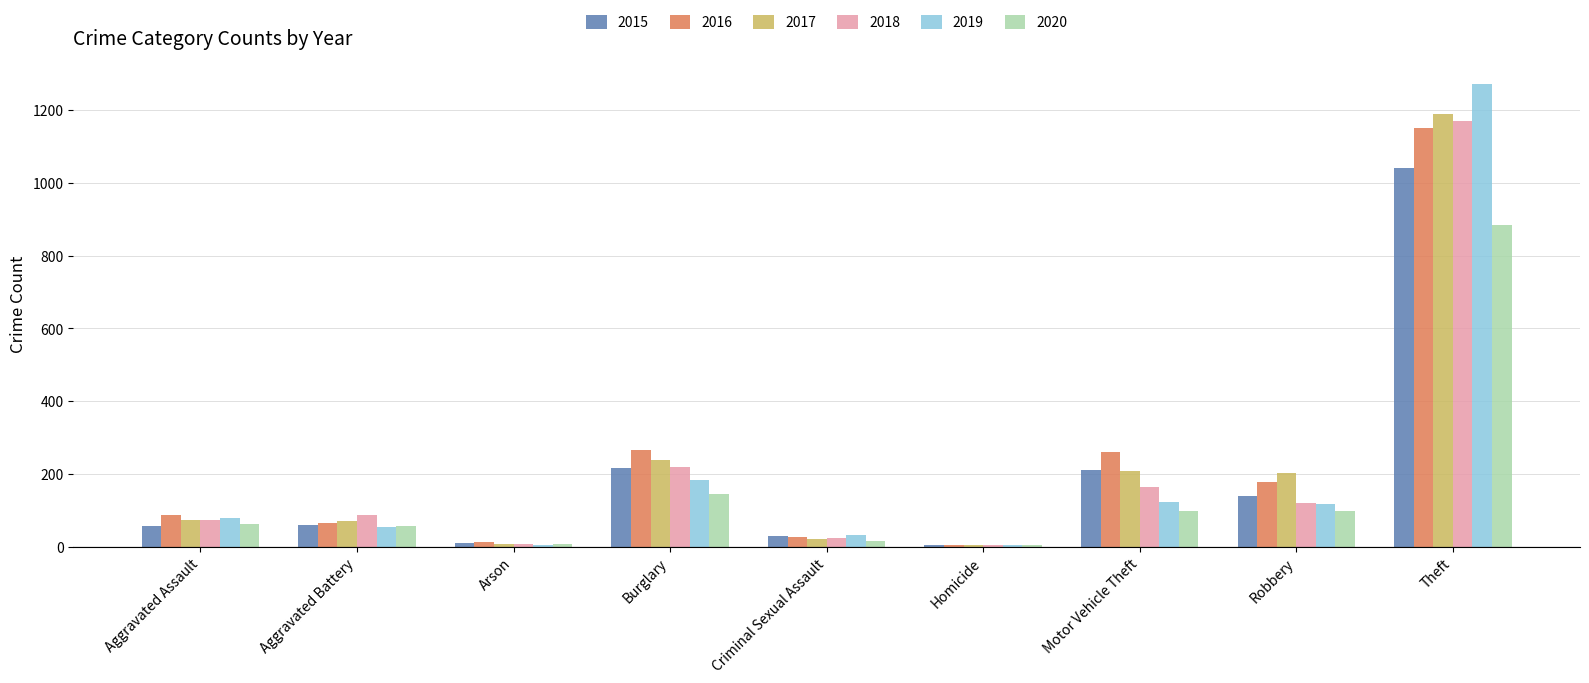

Which series has the widest spread of values?

2019